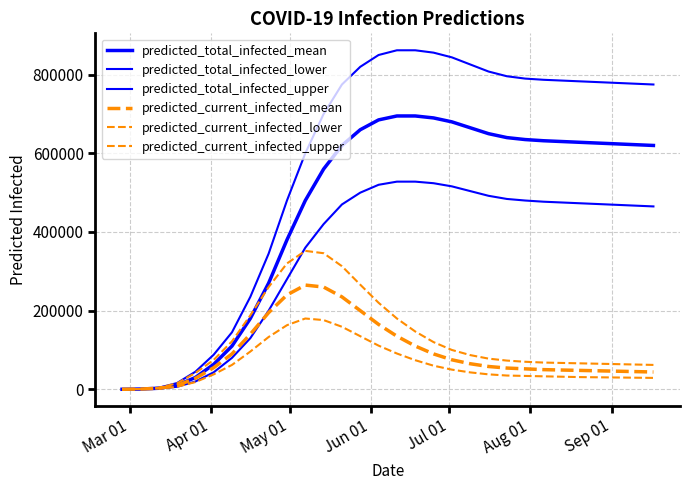

Is this an area chart (filled region under the line)?

No